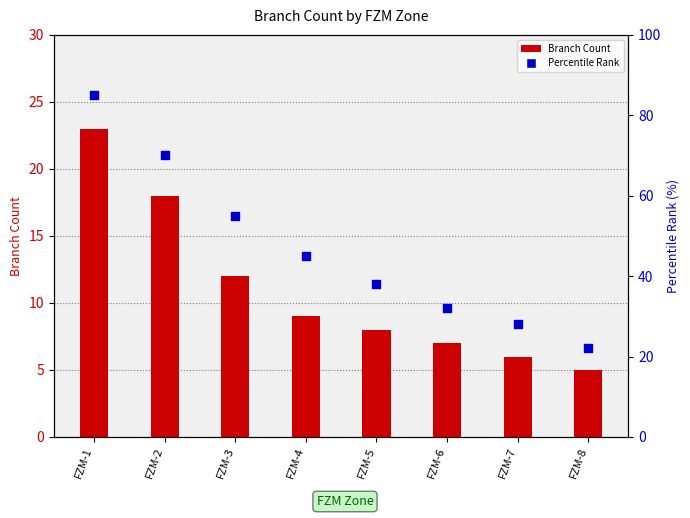

Which series has the widest spread of Y values?

Percentile Rank